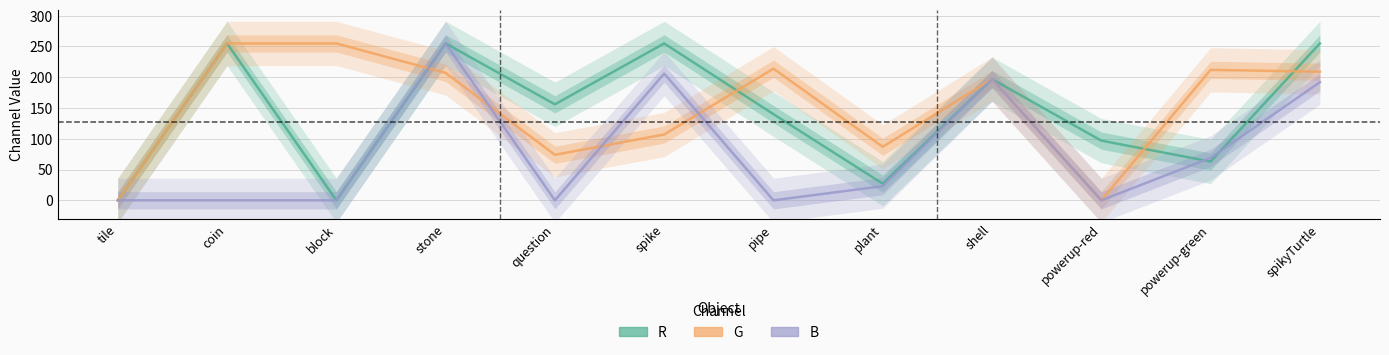

How many categories are shown in the chart?

12